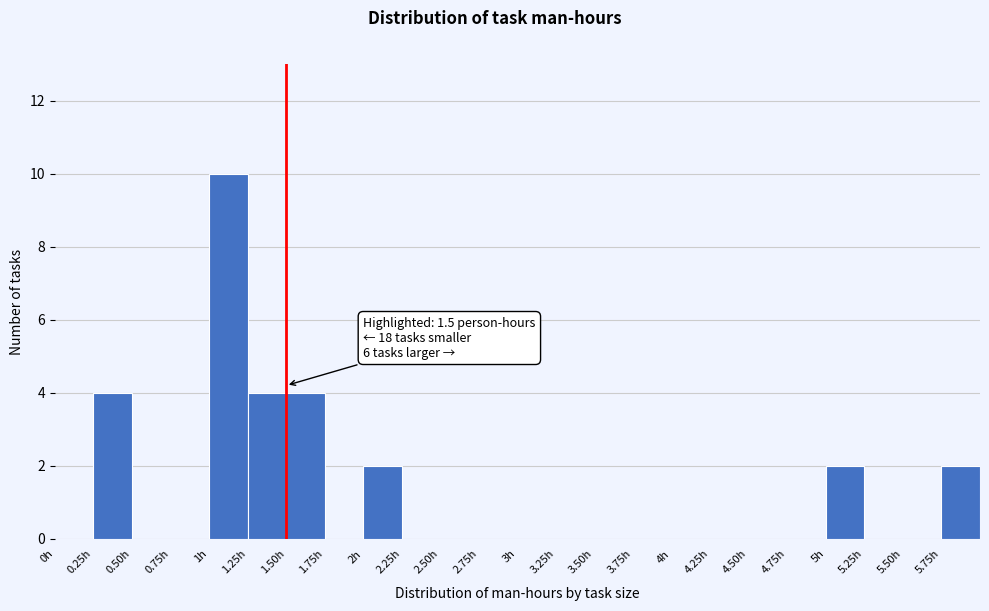

Which range on the x-axis has the tallest bar?

1.00 to 1.25